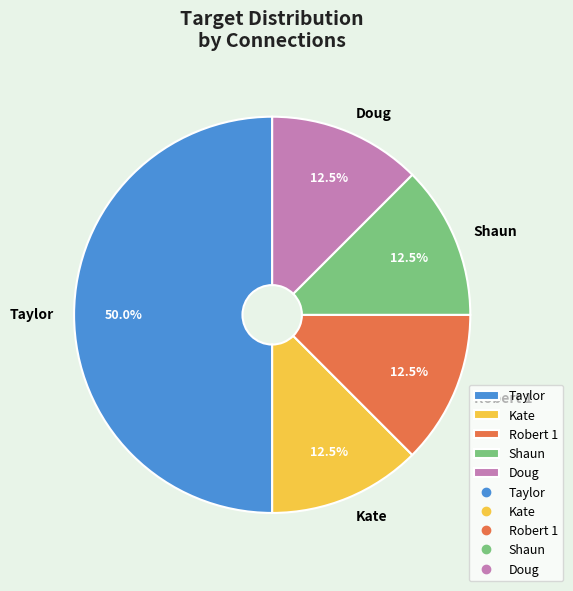

Which has a higher value, Shaun or Taylor?

Taylor